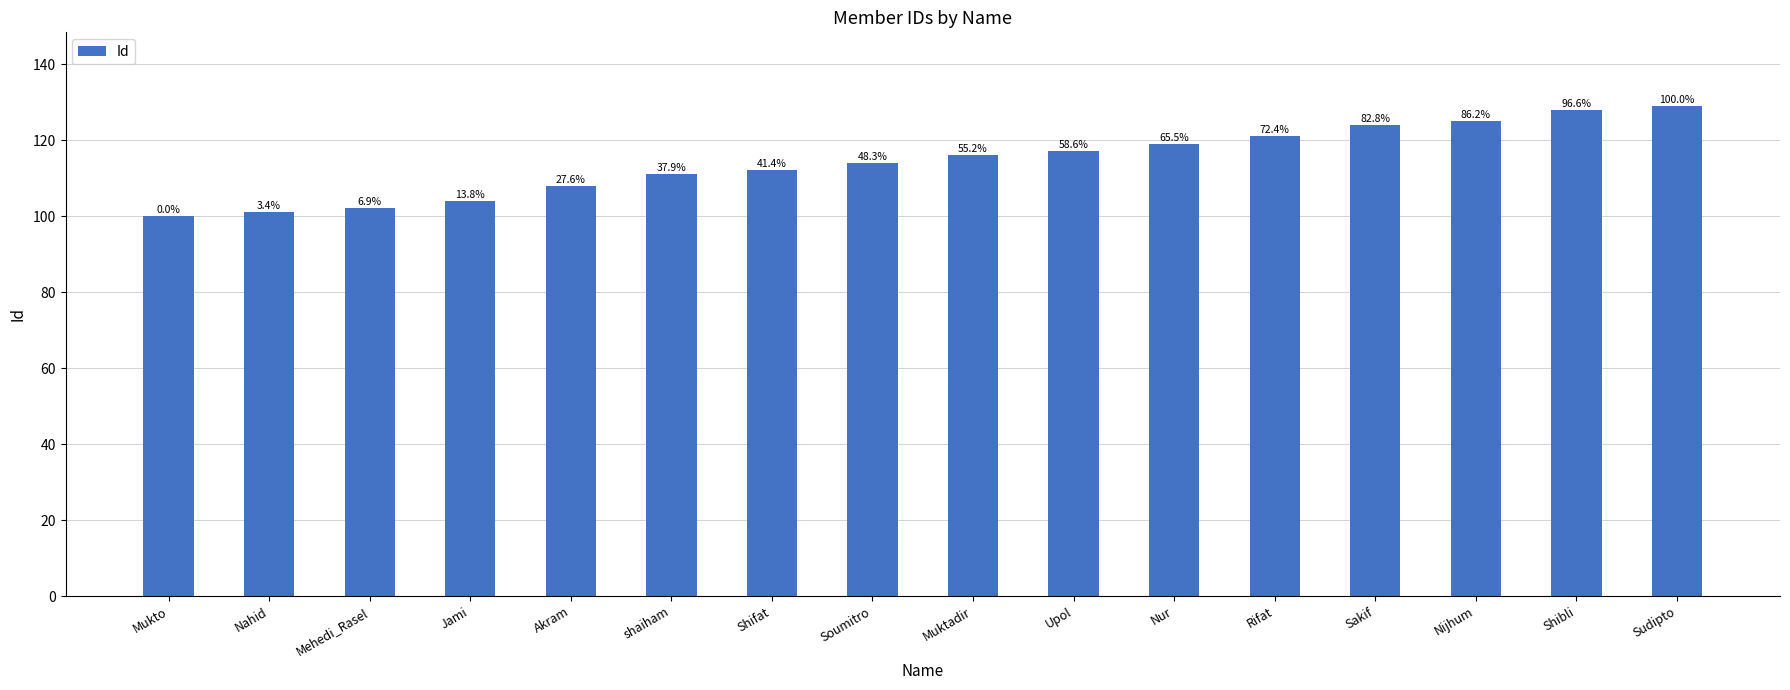

Rank the categories by value from lowest to highest.

Mukto, Nahid, Mehedi_Rasel, Jami, Akram, shaiham, Shifat, Soumitro, Muktadir, Upol, Nur, Rifat, Sakif, Nijhum, Shibli, Sudipto